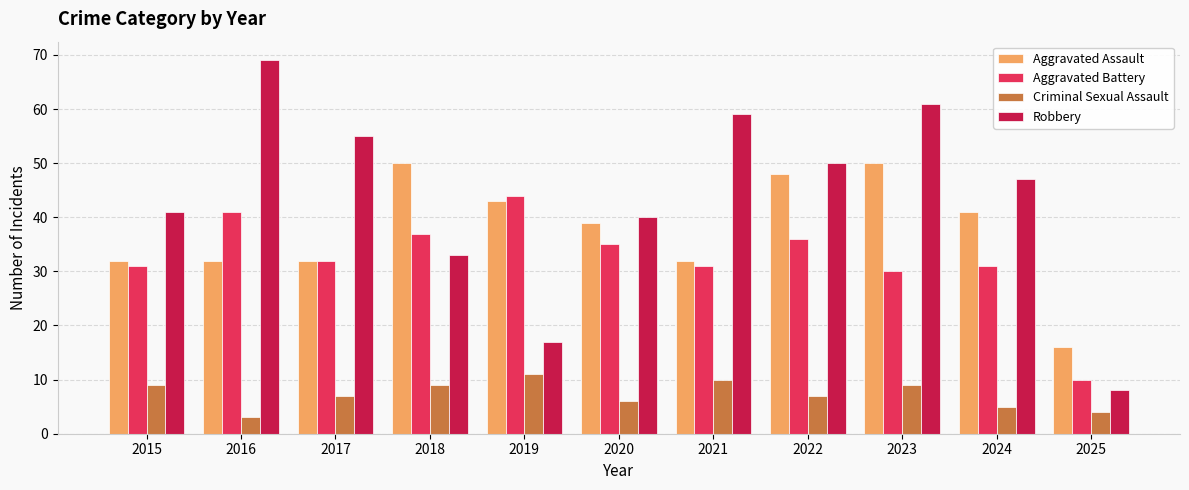

How many groups of bars are there?

11